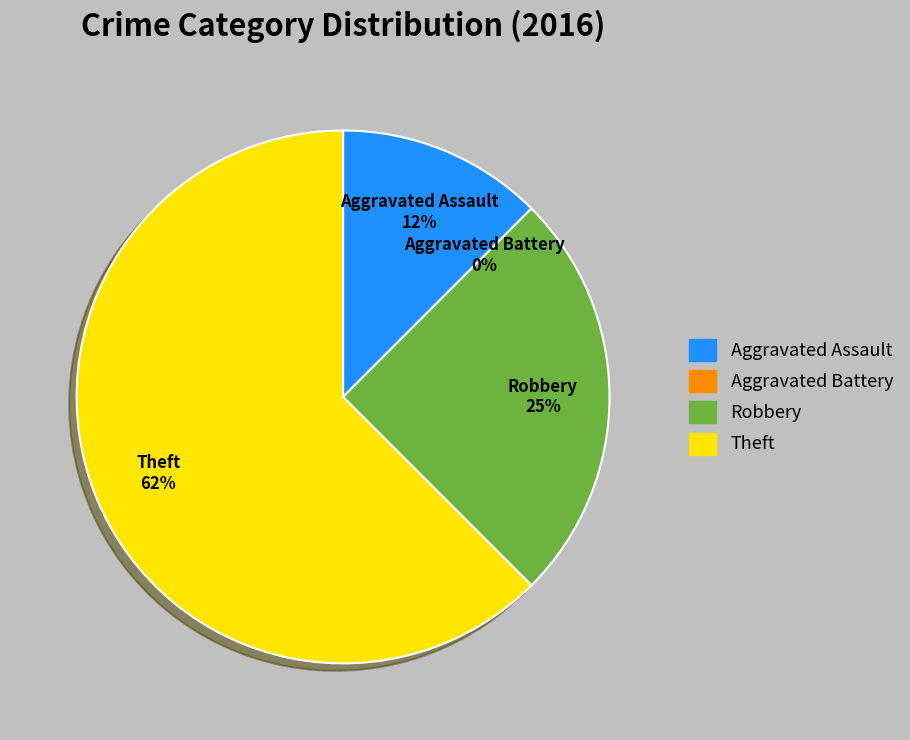

What portion of the pie excludes Theft?

37.5%